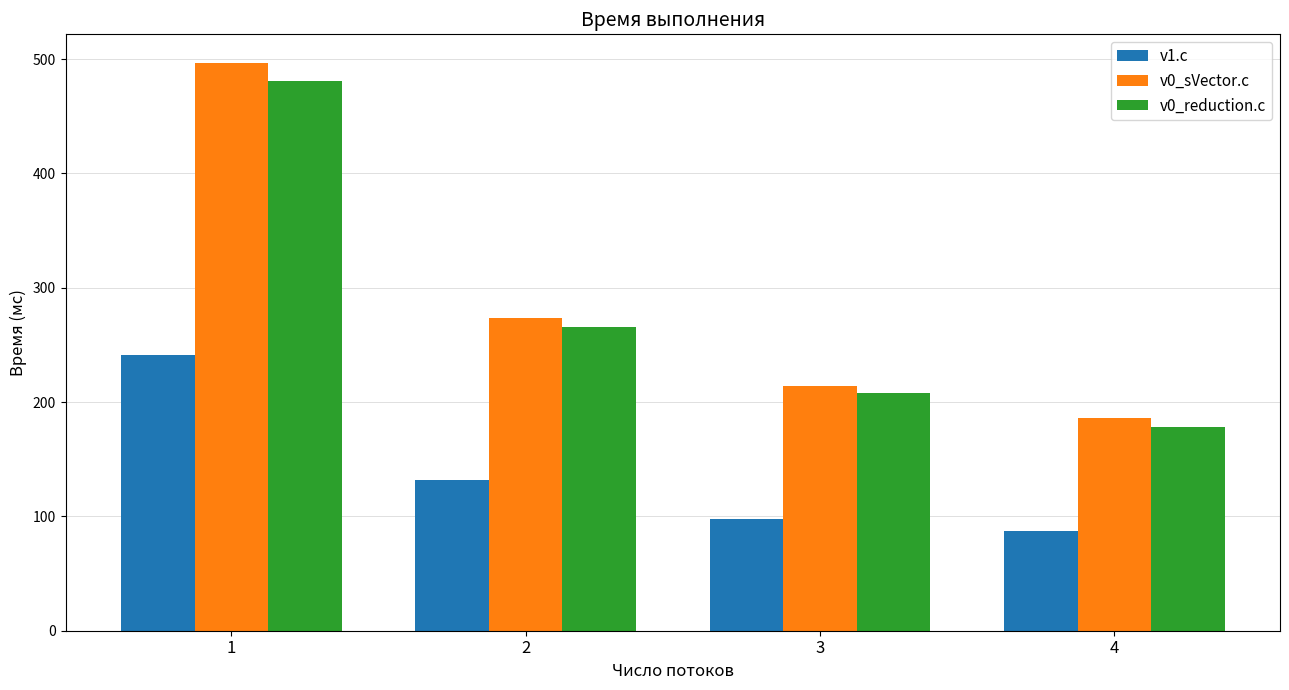

Read the v0_sVector.c value at 1.

496.8